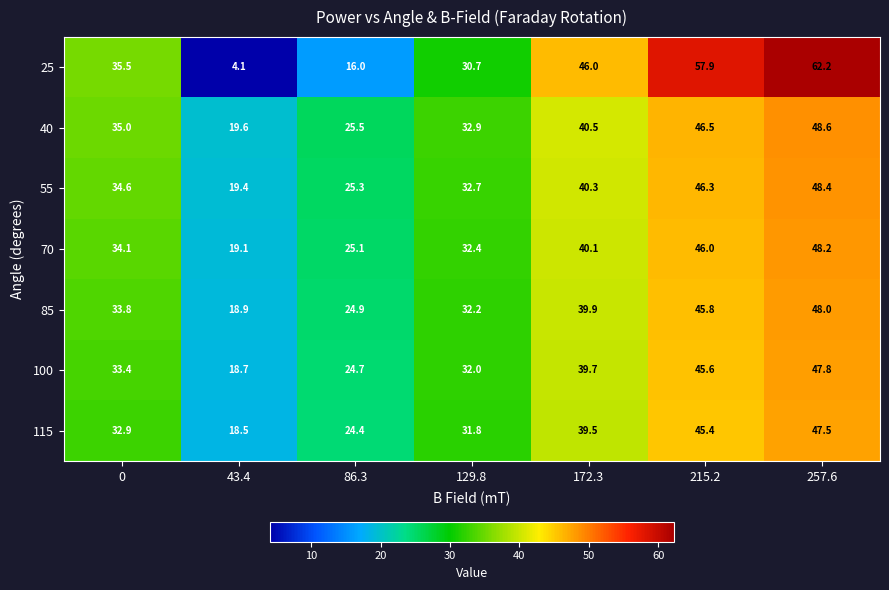

List the series in order of their peak value, highest first.

25, 40, 55, 70, 85, 100, 115